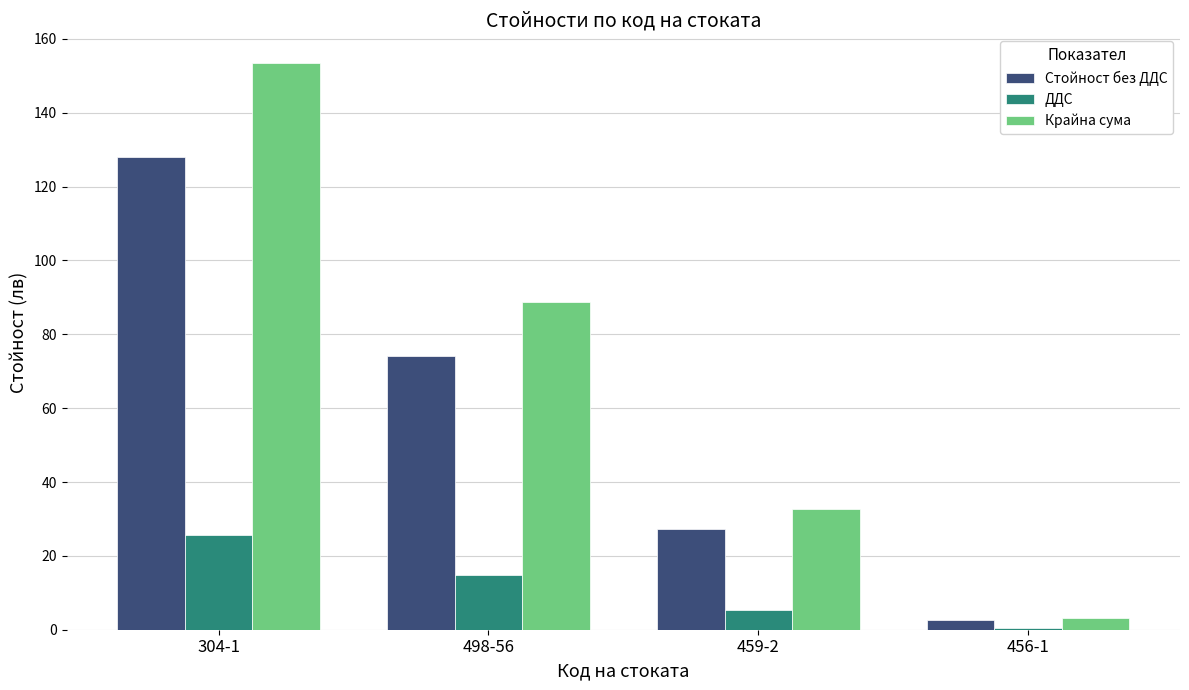

At which category is the sum across all series the highest?

304-1